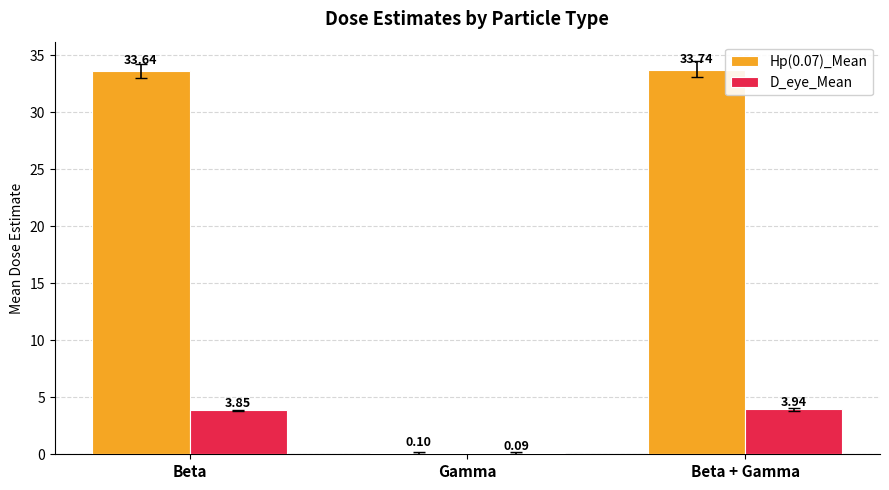

Which series has the largest total across all categories?

Hp(0.07)_Mean